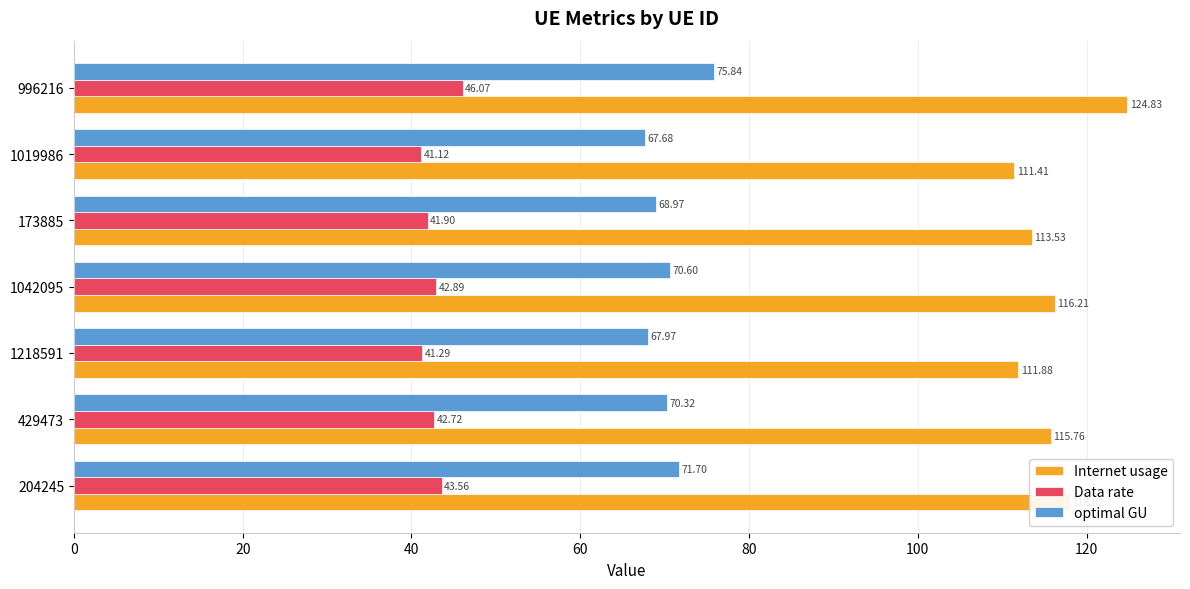

What is the total value across all series at 173885?

224.4